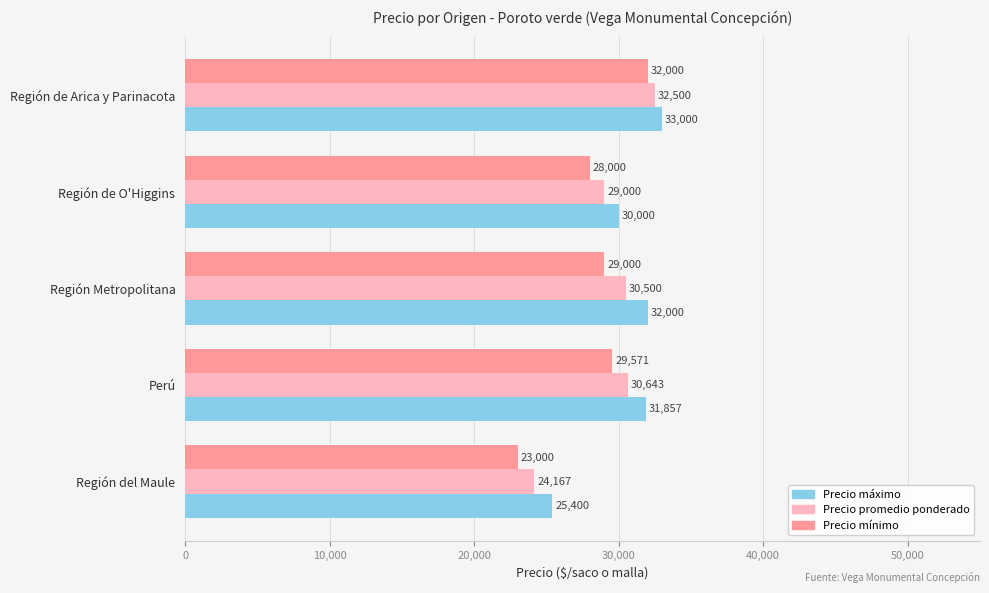

List the series in order of their peak value, highest first.

Precio máximo, Precio promedio ponderado, Precio mínimo